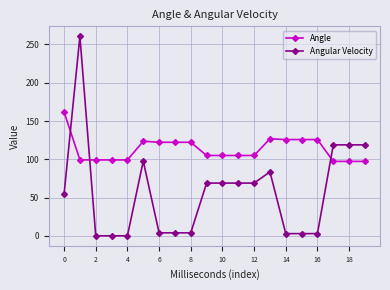

How many times do Angular Velocity and Angle cross each other?

3